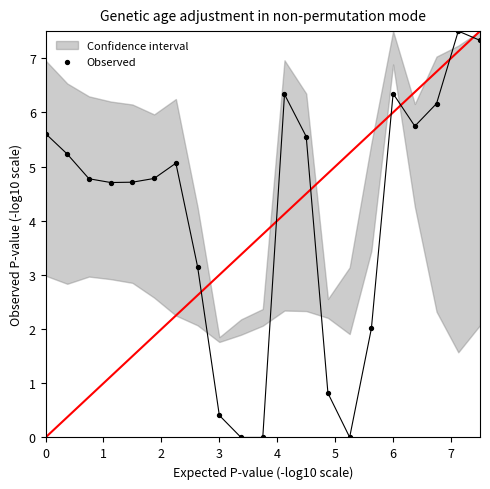

What Y value in the scatter plot is closest to 3?

3.2